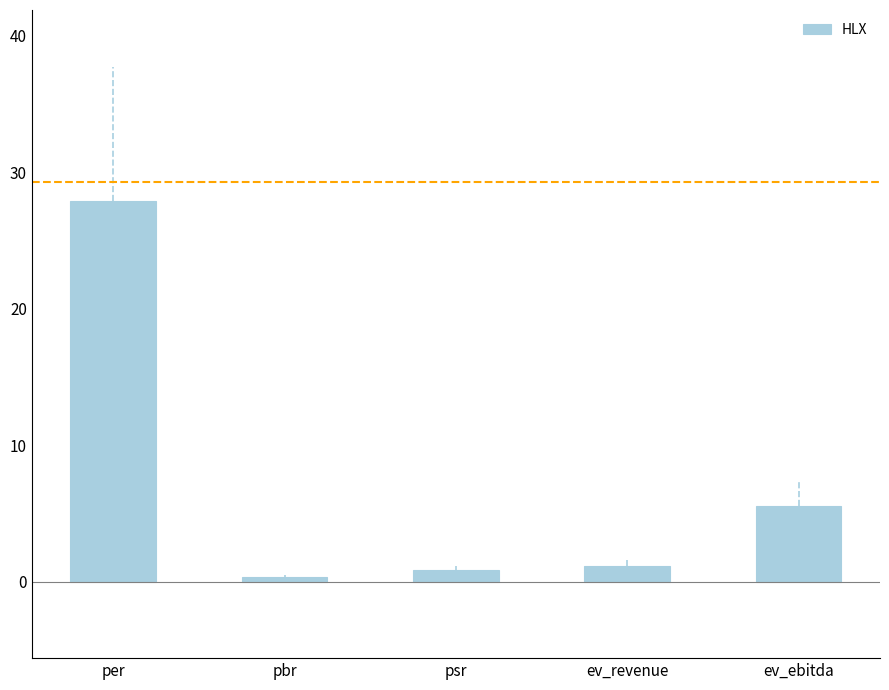

Are the bars grouped side by side (vs. stacked)?

No